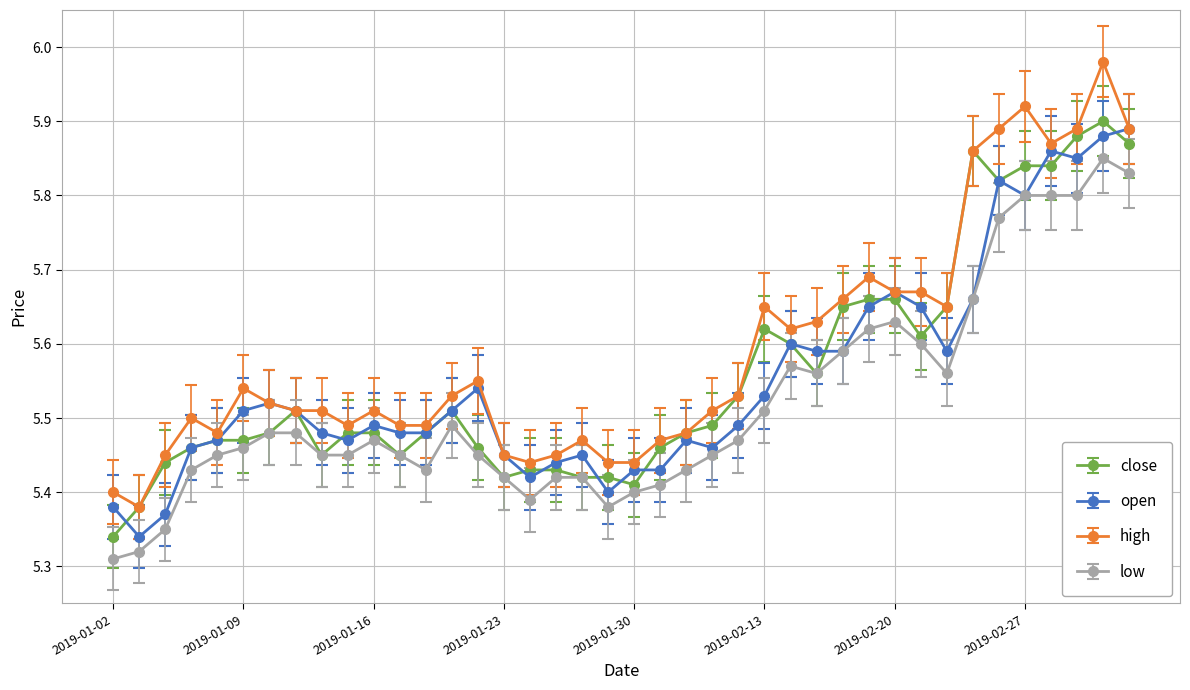

True or false: high has more than 2 points higher than both neighbors.

True